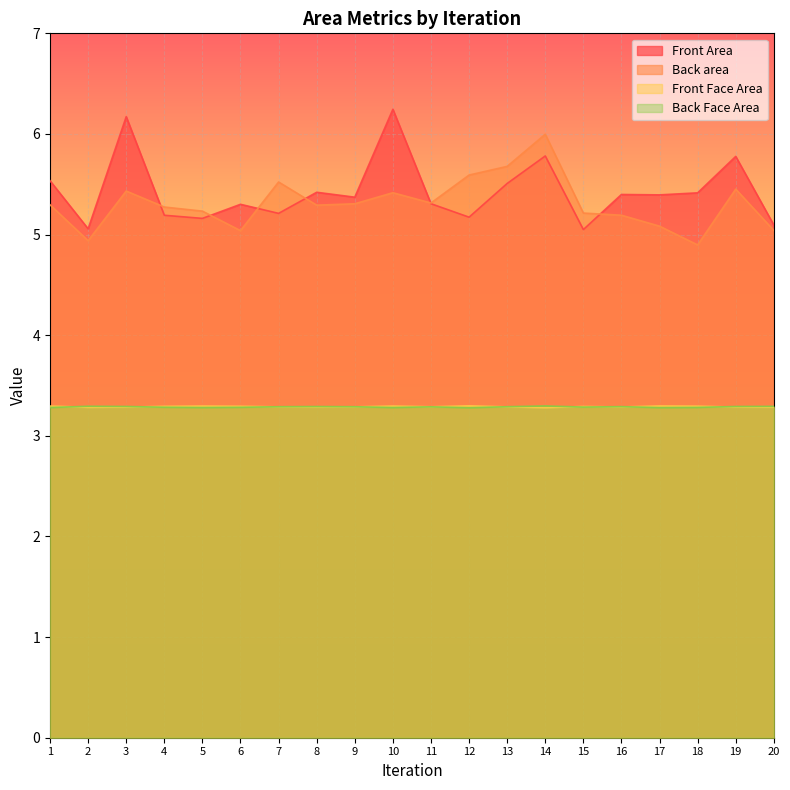

At how many categories does at least one series exceed 5?

20